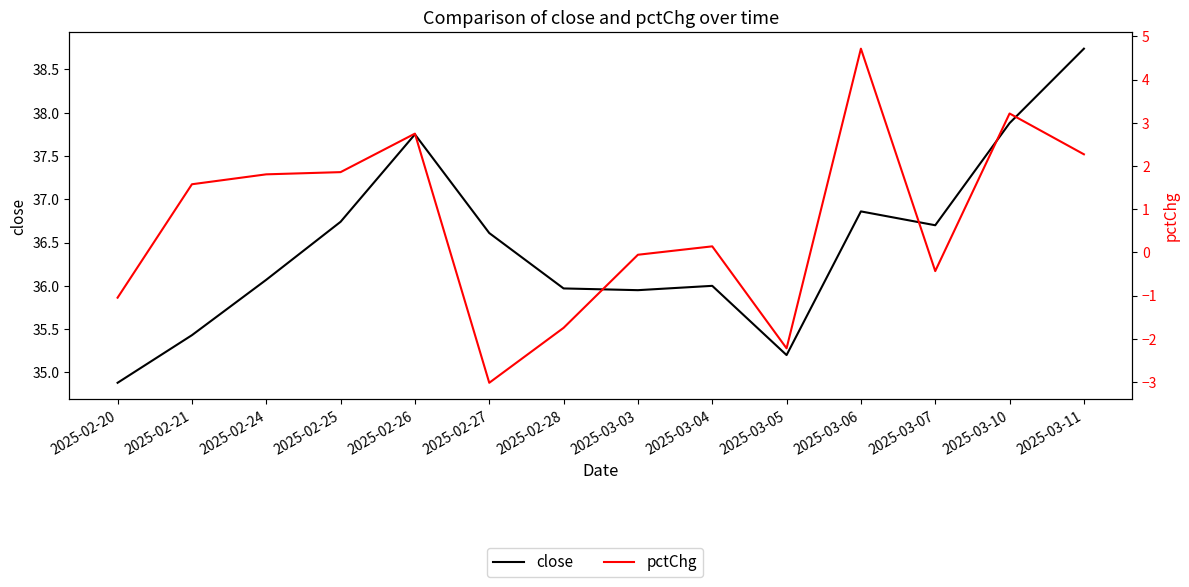

At 2025-03-07, list the series in order from largest to smallest.

close, pctChg